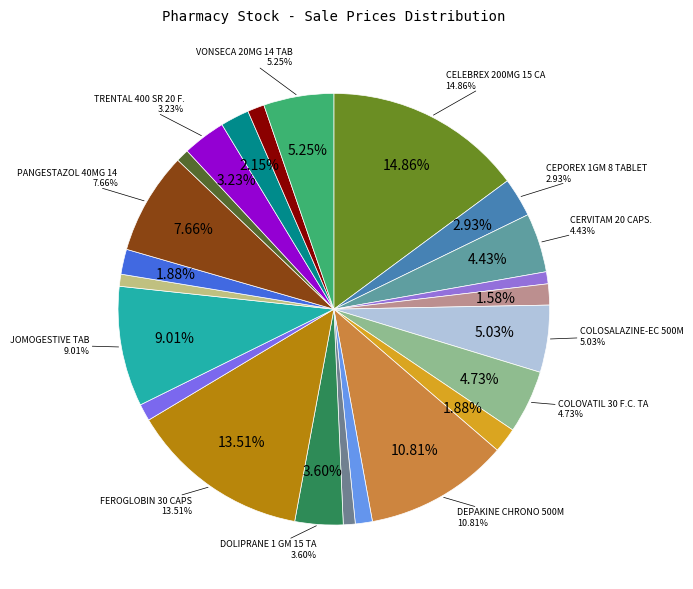

To the nearest percent, what is the difference between the largest and smallest slice percentages?

14%